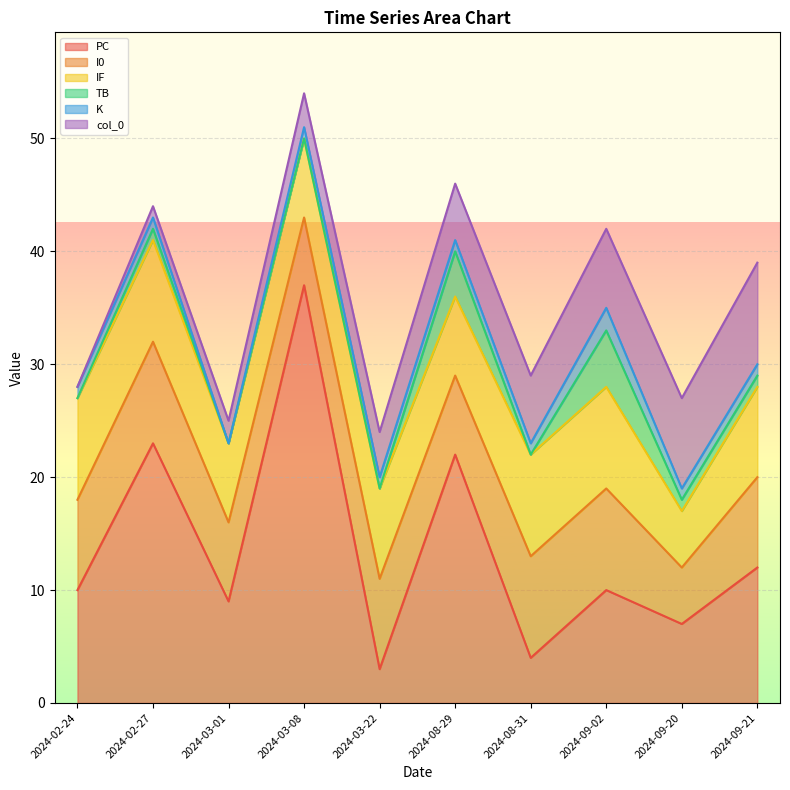

What is the maximum value shown in the chart?

37